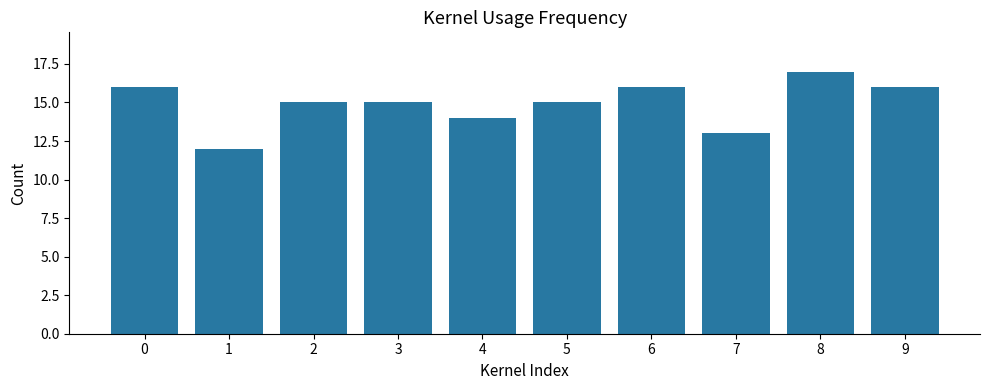

What is the ratio of the value at 4 to the value at 0?

0.9